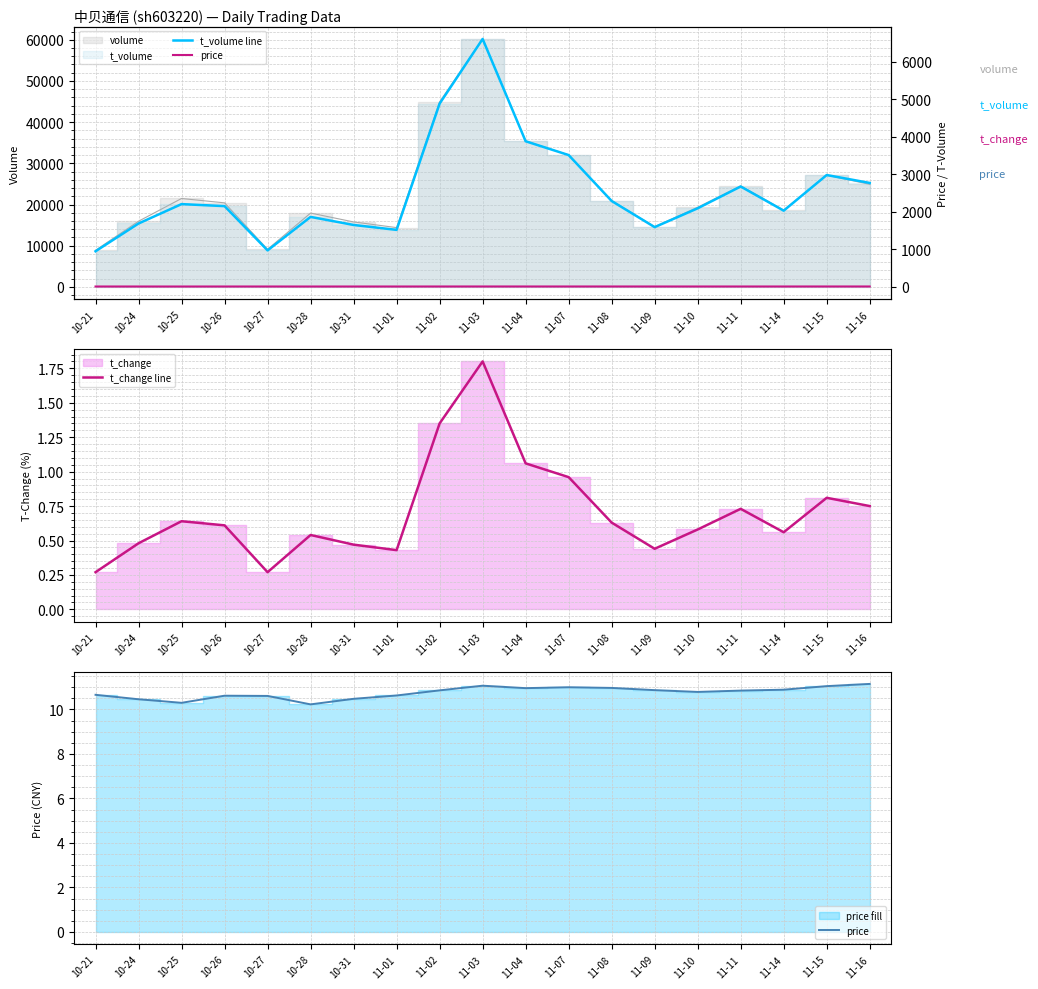

What position from the left is 11-10?

15